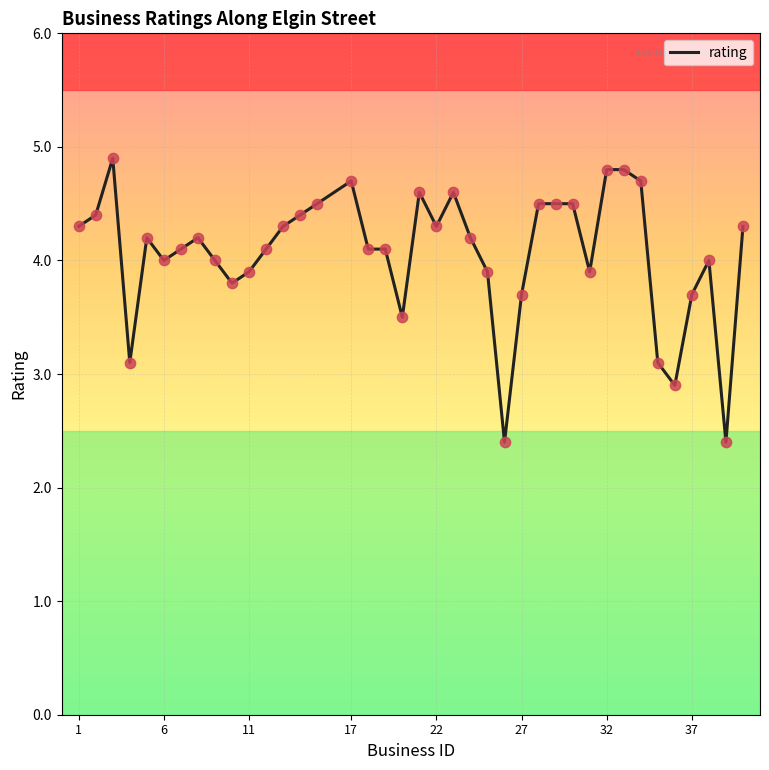

What is the minimum value for rating?

2.4